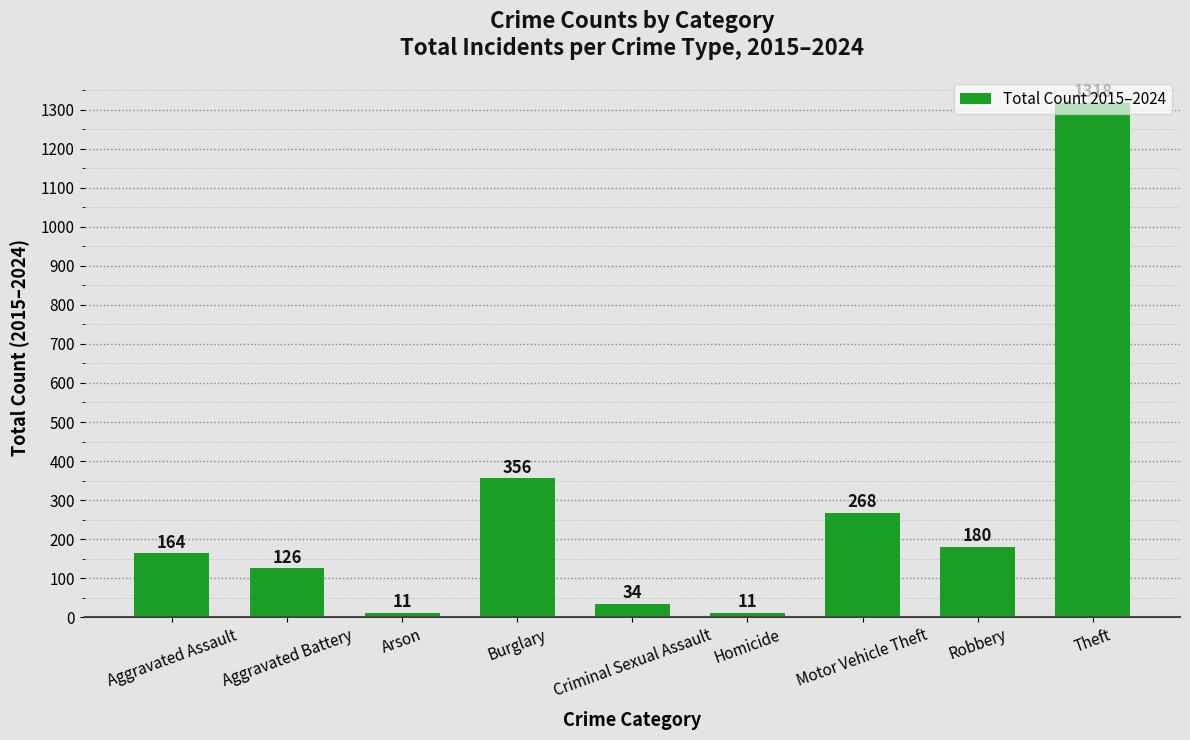

Reading left to right, list all the values displayed in this chart.

164	126	11	356	34	11	268	180	1318